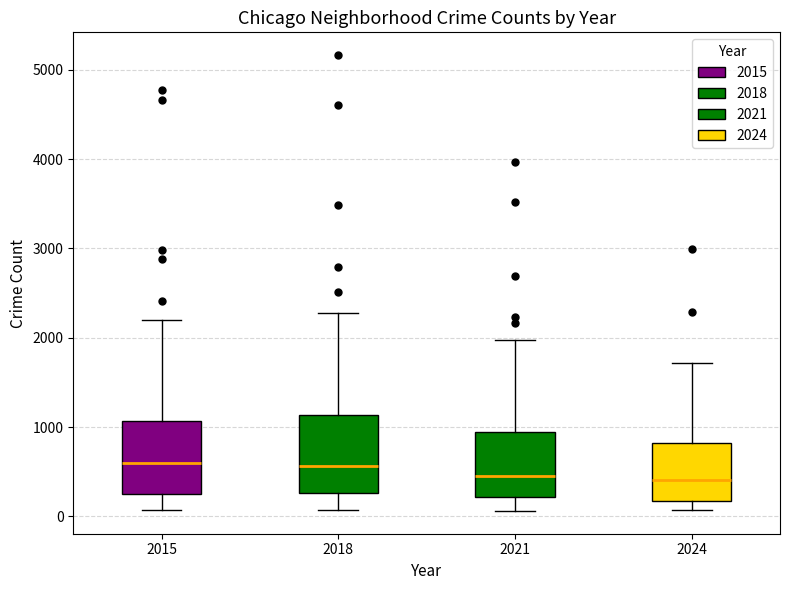

Reading left to right, read every box against the y-axis: the position of its median line, the range the box covers, and the ends of its whiskers. The values are not printed on the chart, so give them approximately, as read against the axis.

2015: median 600, box 300 to 1100, whiskers 100 to 2200
2018: median 600, box 300 to 1100, whiskers 100 to 2300
2021: median 500, box 200 to 900, whiskers 100 to 2000
2024: median 400, box 200 to 800, whiskers 100 to 1700